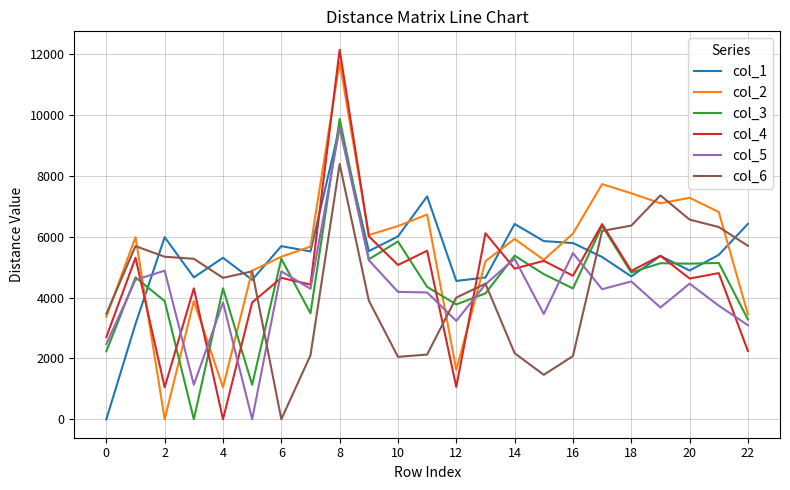

What is the highest value of the col_3 series?

9872.7